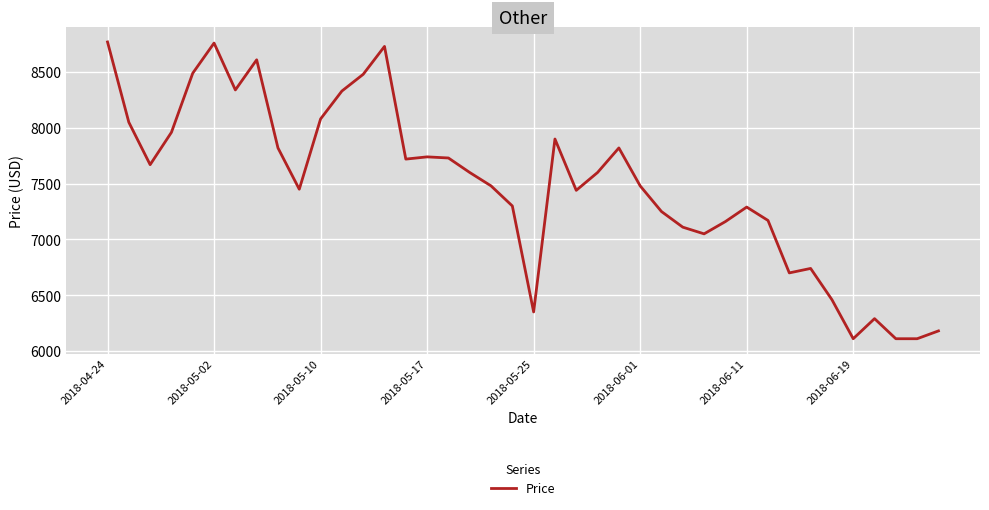

What is the greatest value displayed?

8770